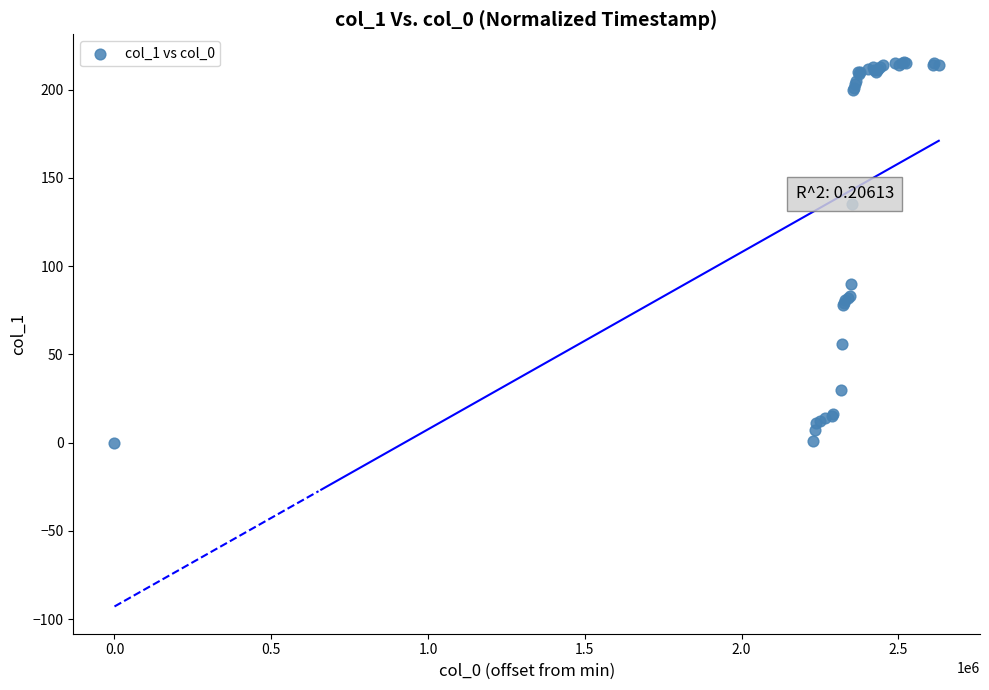

What Y value in the scatter plot is closest to 108?

90